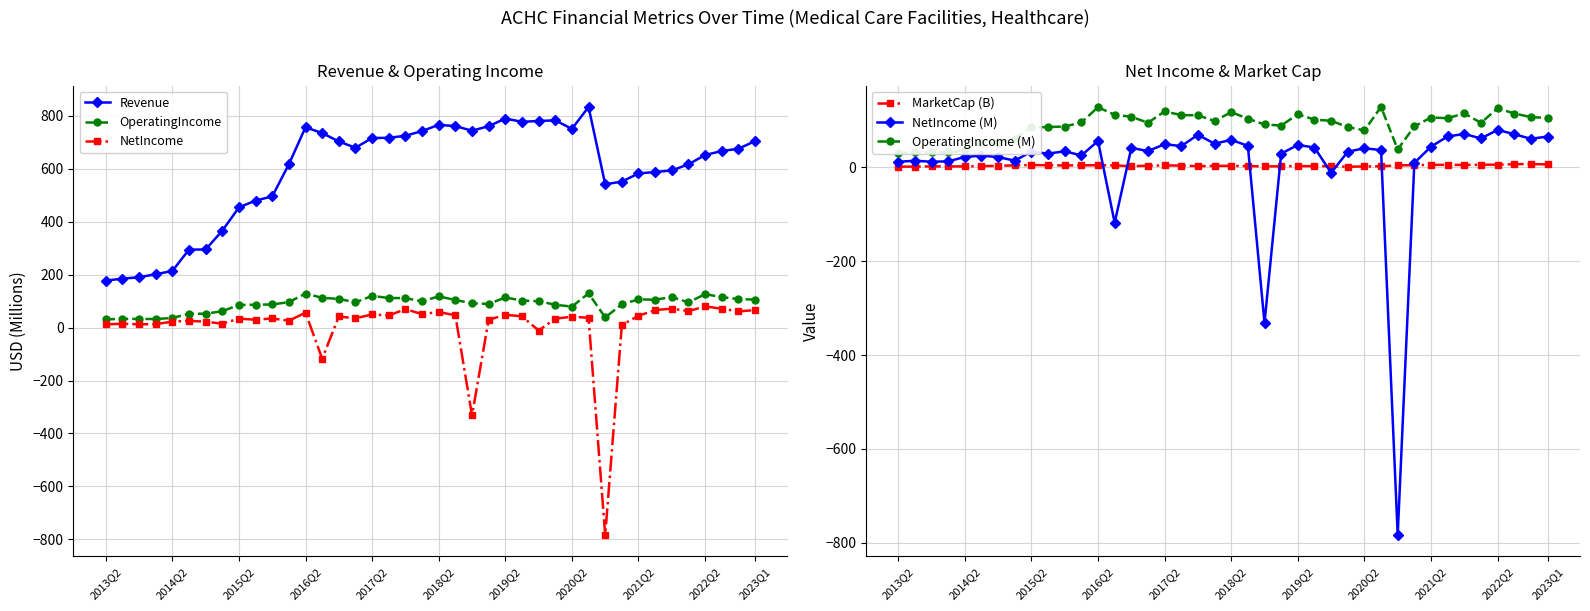

What is the average value of the OperatingIncome series?

89.7